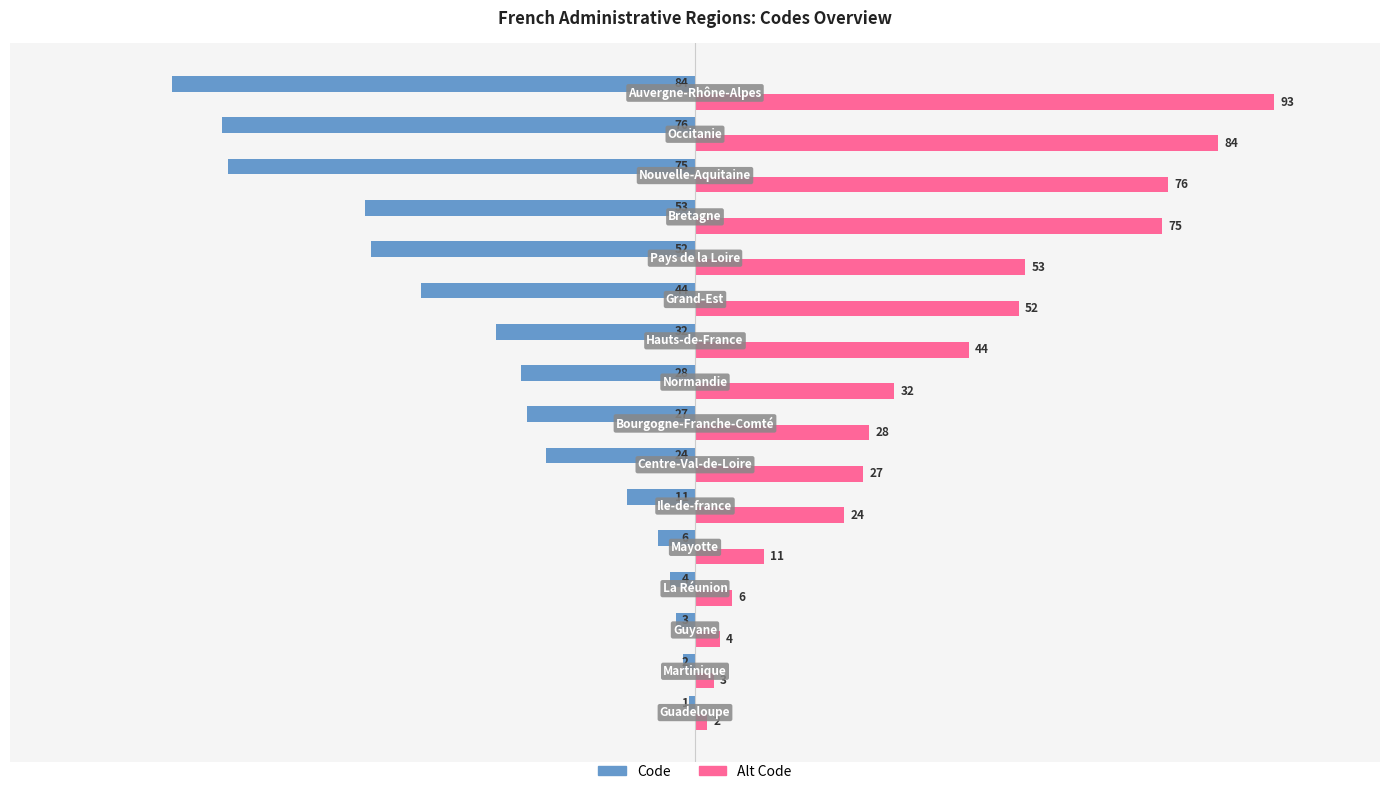

List the series in order of their overall mean, highest first.

Alt Code, Code